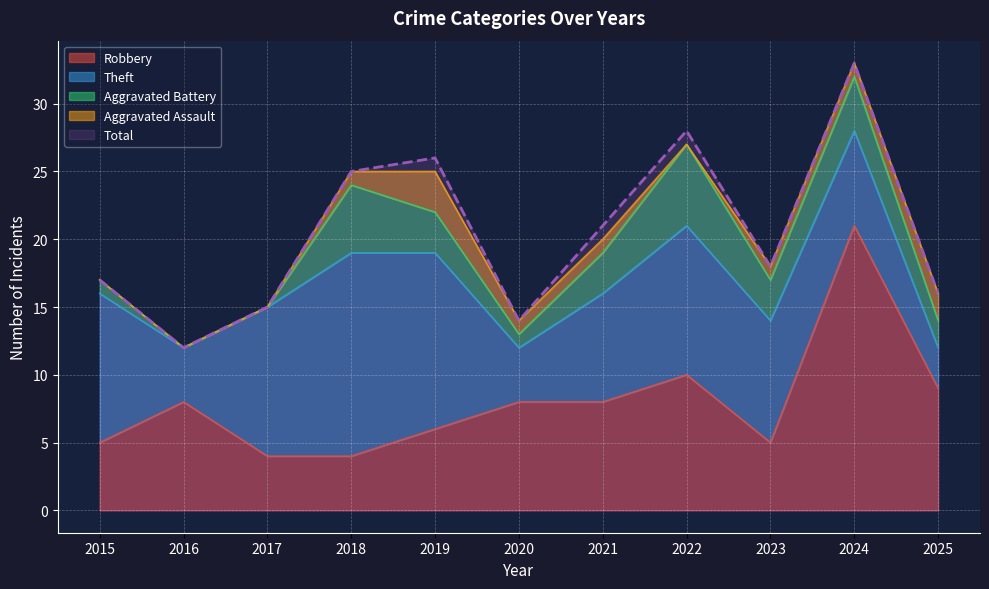

Reading right to left, extract all data points from this chart.

Robbery: 2025=9	2024=21	2023=5	2022=10	2021=8	2020=8	2019=6	2018=4	2017=4	2016=8	2015=5
Theft: 2025=3	2024=7	2023=9	2022=11	2021=8	2020=4	2019=13	2018=15	2017=11	2016=4	2015=11
Aggravated Battery: 2025=2	2024=4	2023=3	2022=6	2021=3	2020=1	2019=3	2018=5	2017=0	2016=0	2015=1
Aggravated Assault: 2025=2	2024=1	2023=1	2022=0	2021=1	2020=1	2019=3	2018=1	2017=0	2016=0	2015=0
Total: 2025=16	2024=33	2023=18	2022=28	2021=21	2020=14	2019=26	2018=25	2017=15	2016=12	2015=17